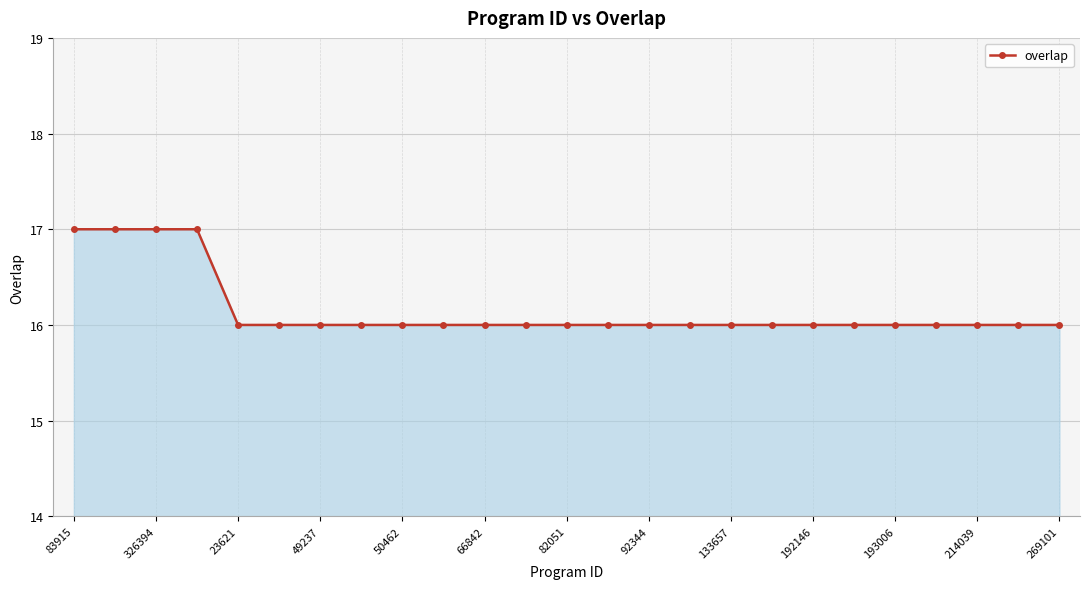

What is the smallest value displayed?

16